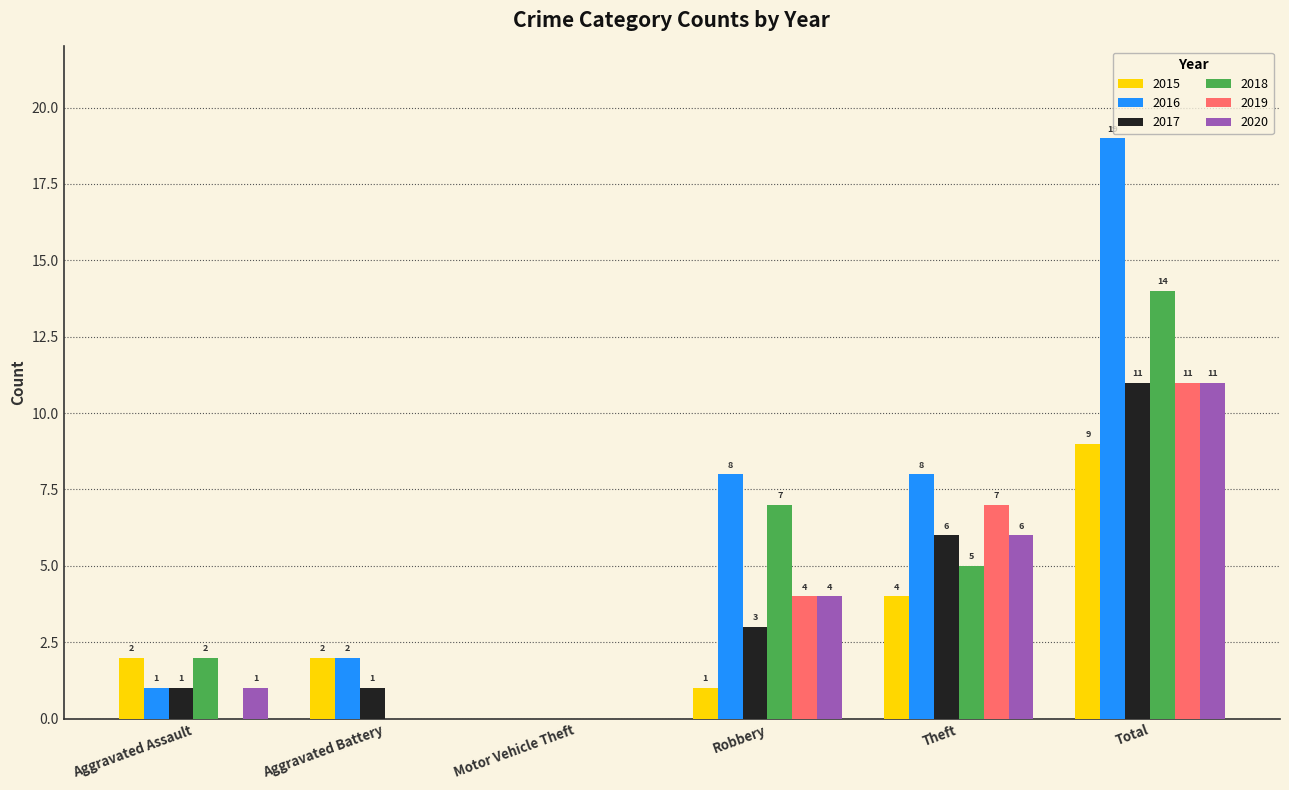

How many groups of bars are there?

6